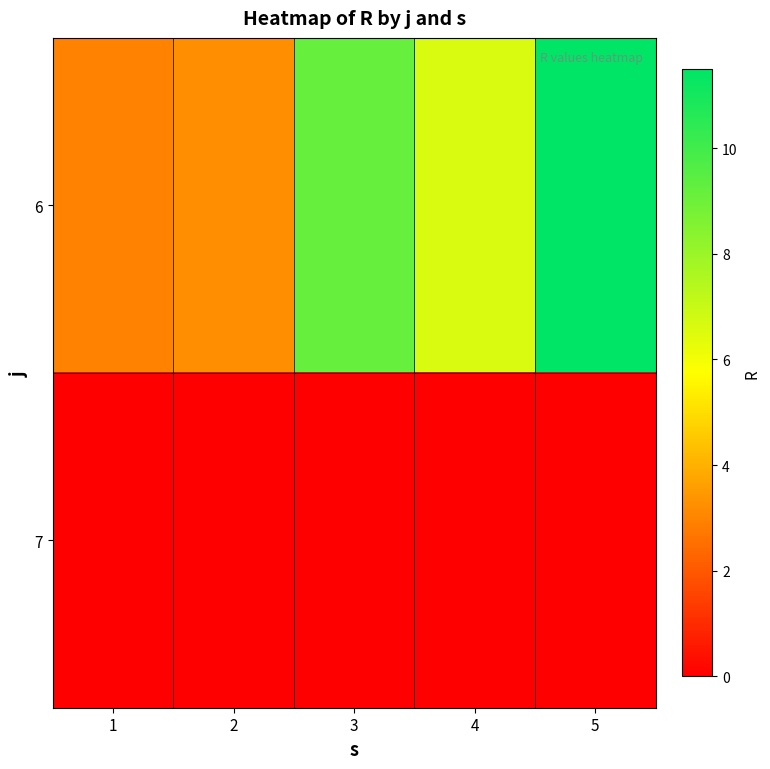

At 2, list the series in order from largest to smallest.

6, 7